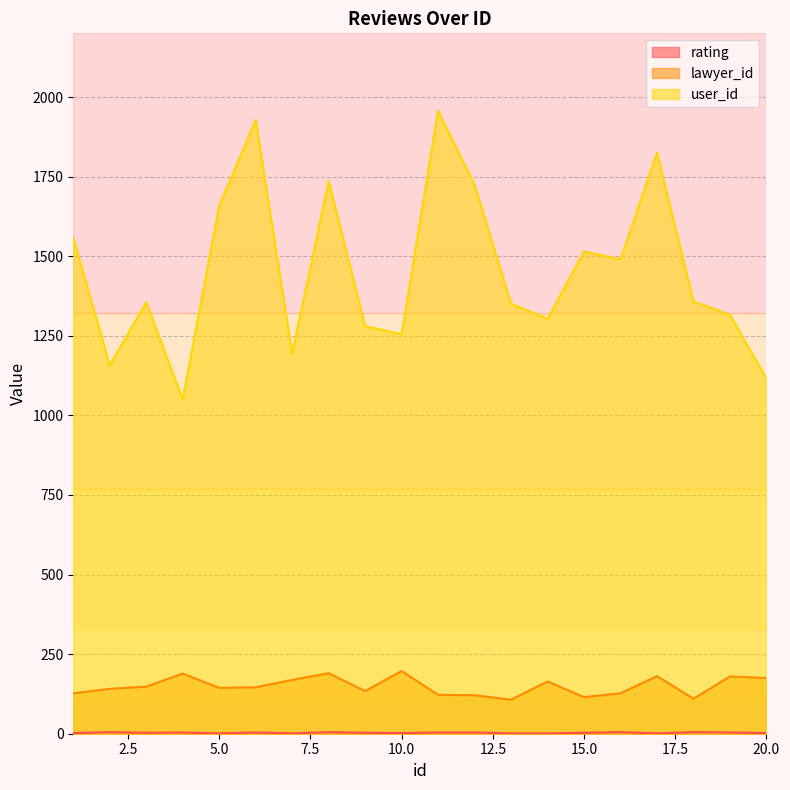

What is the highest value of the lawyer_id series?

197